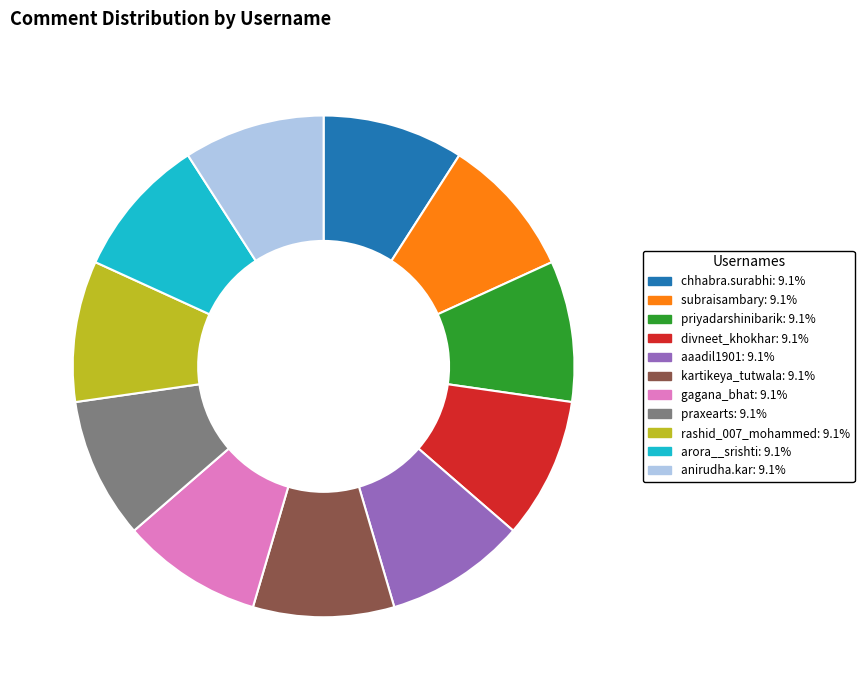

Does kartikeya_tutwala account for over 50% of the chart?

No